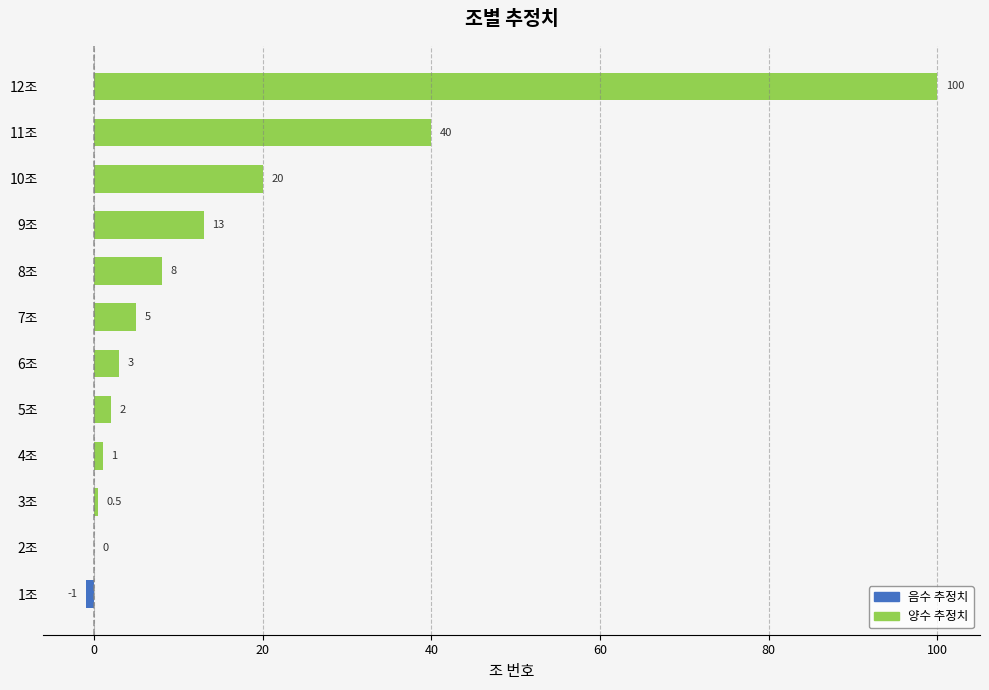

What is the average value of the 양수 추정치 series?

16.0